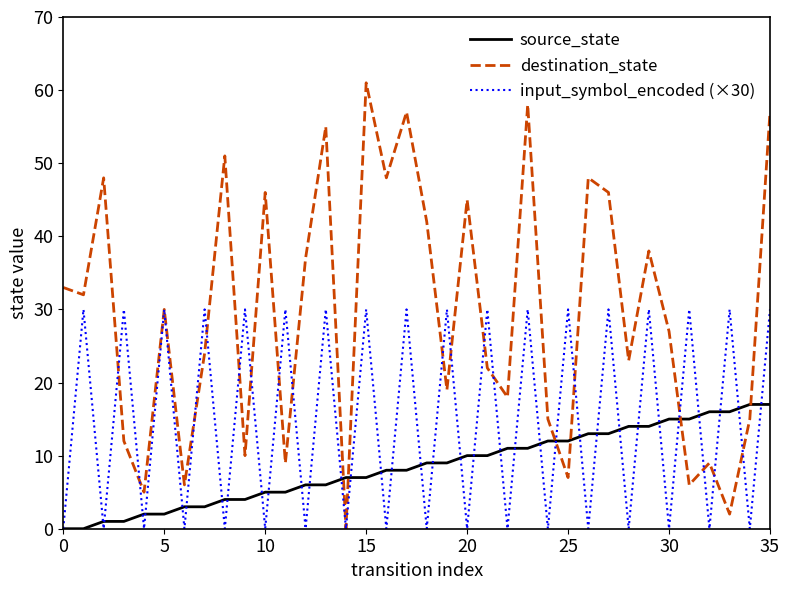

List the series in order of their peak value, highest first.

destination_state, input_symbol_encoded (×30), source_state